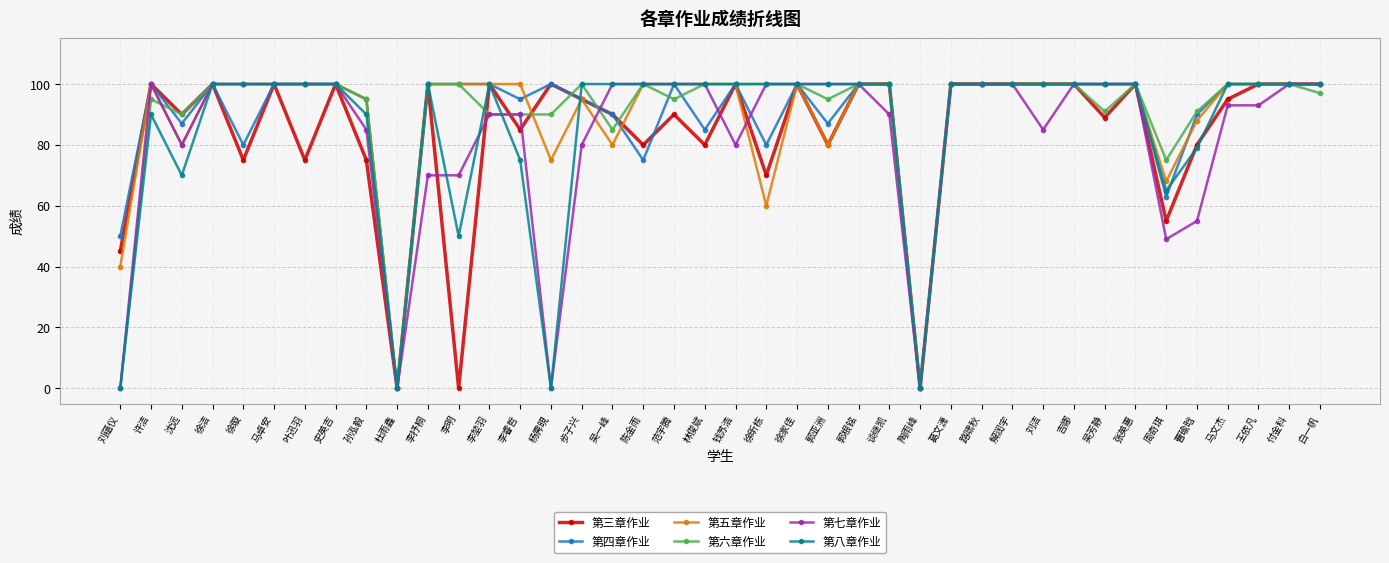

Is the value of 第八章作业 at 李堃羽 greater than the value of 第四章作业 at 杜雨鑫?

Yes